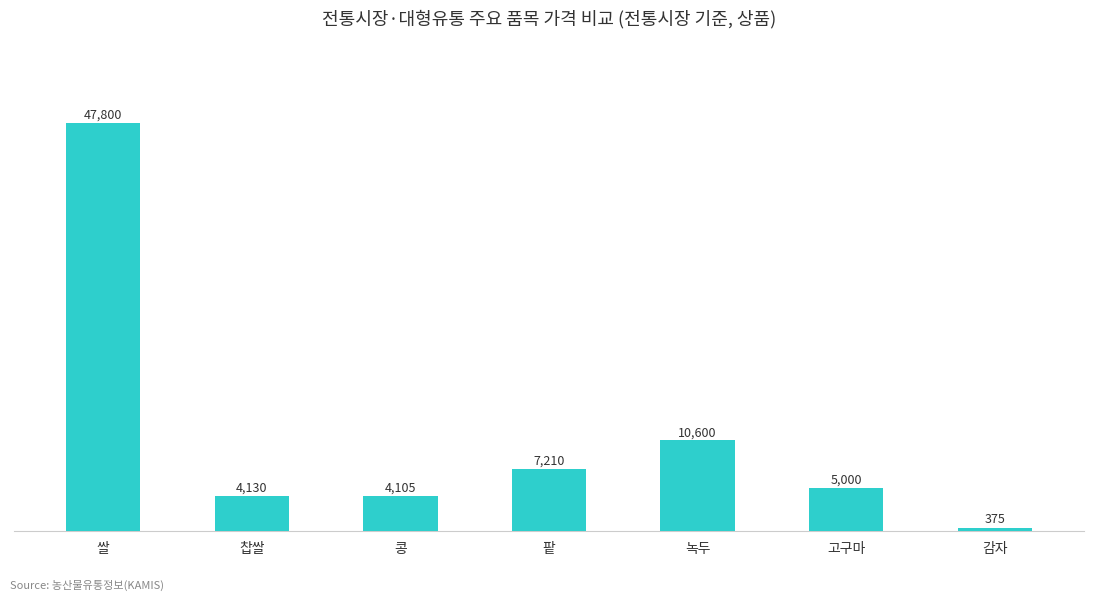

What is the label of the 3rd bar from the left?

콩